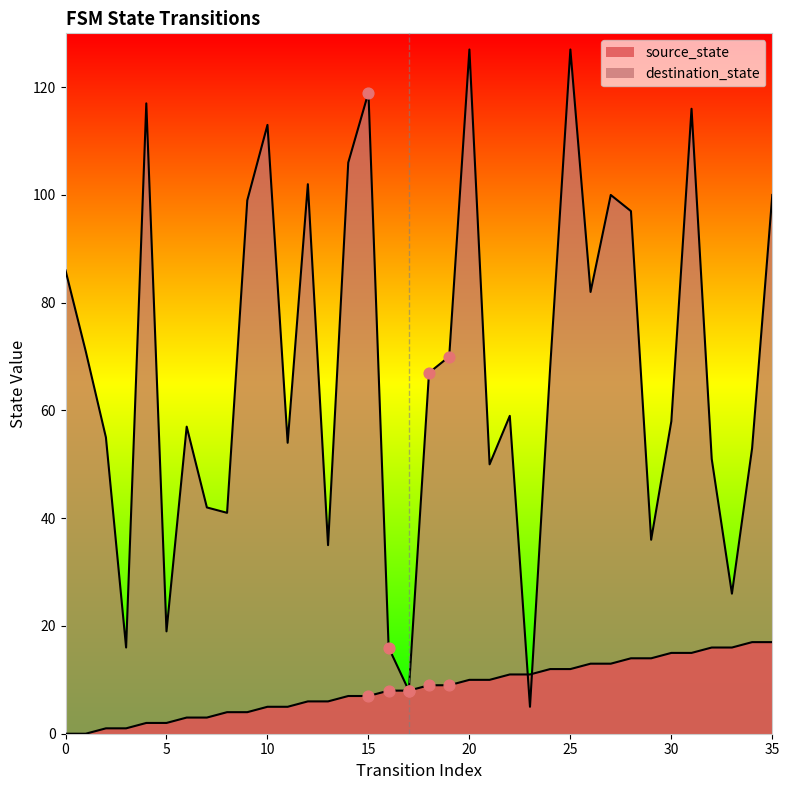

Which series reaches the minimum Y coordinate?

source_state